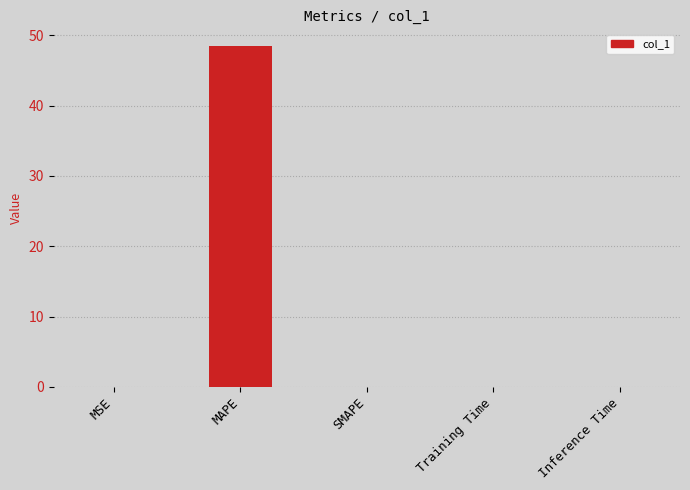

The chart shows a value of 0.0 at SMAPE. True or false?

True